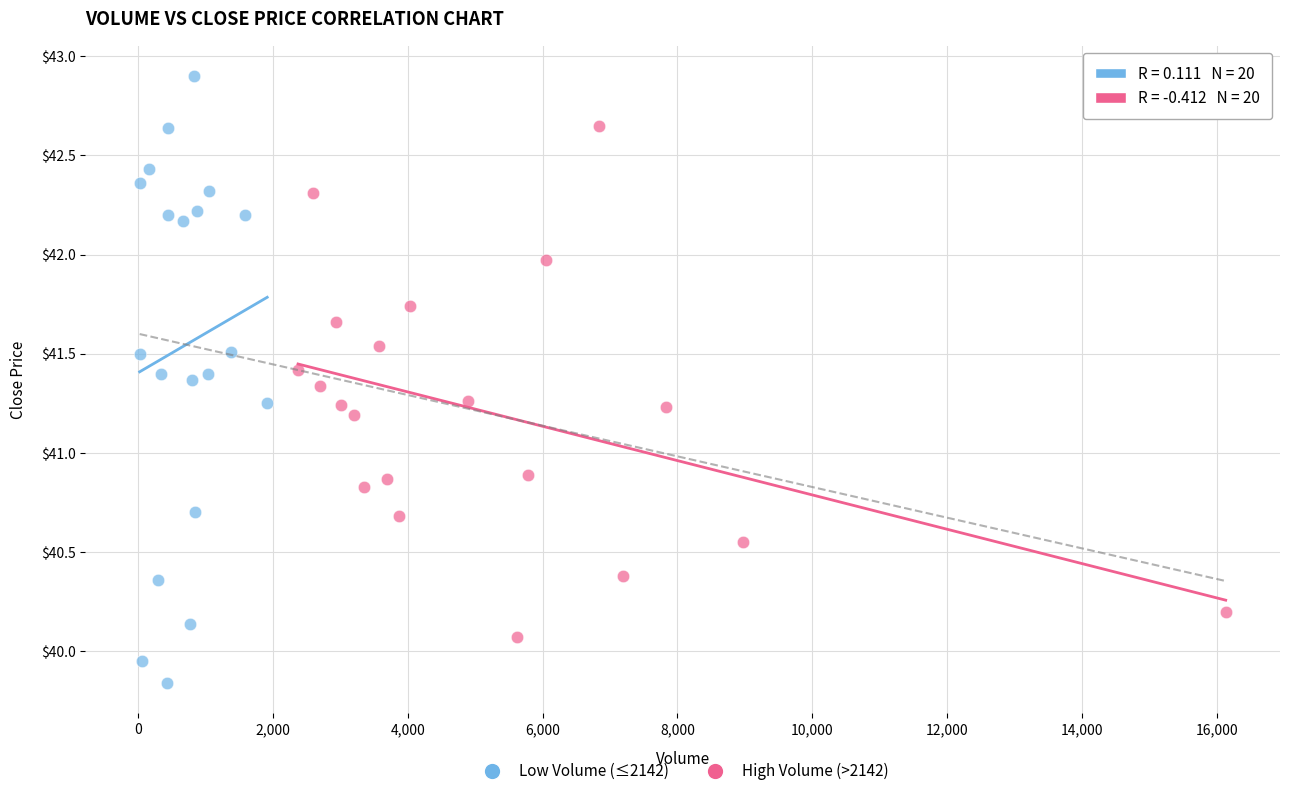

Which series contains the highest Y value?

Low Volume (≤2142)